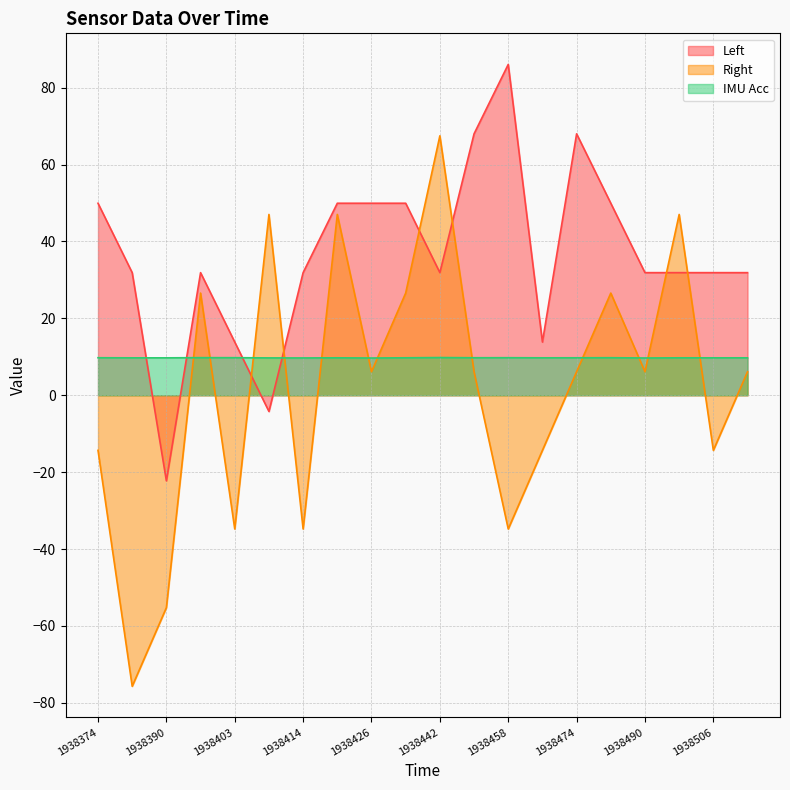

Count the number of categories in the chart.

20